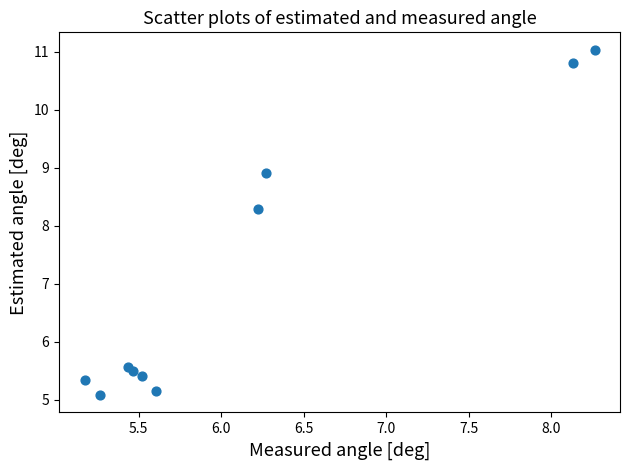

What Y value in the scatter plot is closest to 8?

8.3